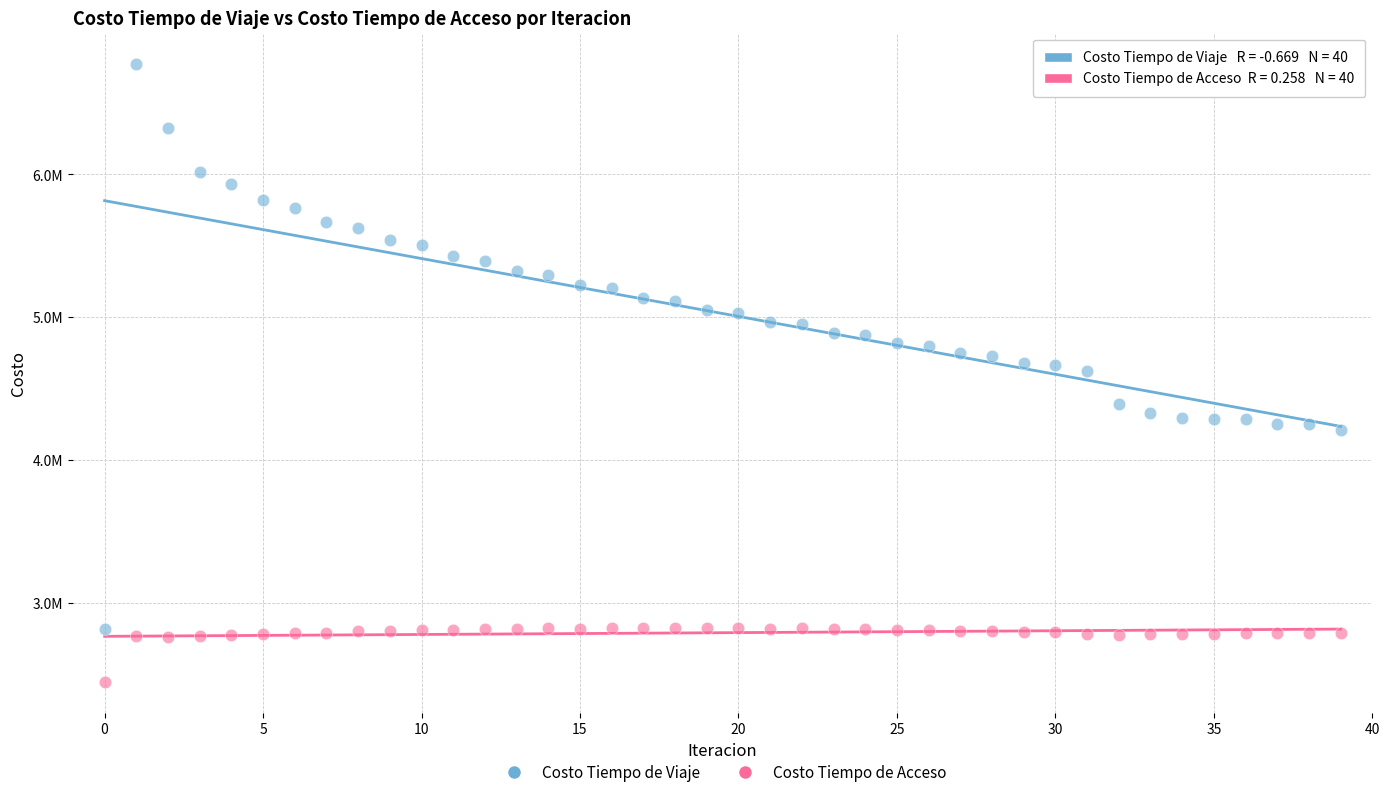

Which series contains the highest Y value?

Costo Tiempo de Viaje